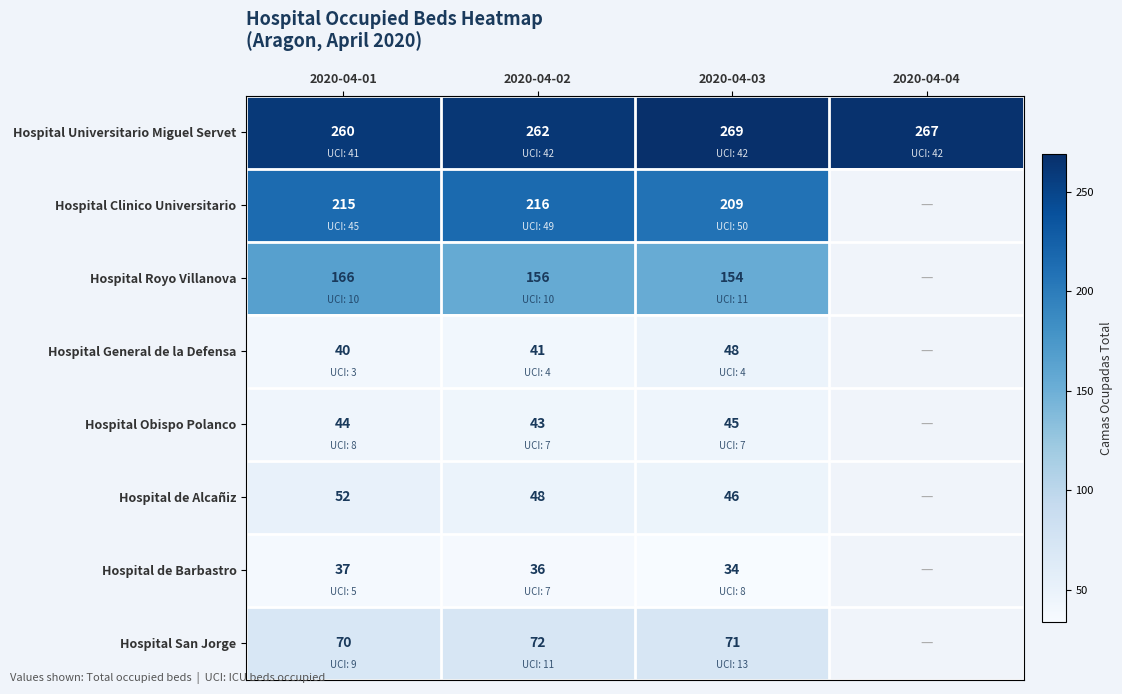

Between 2020-04-04 and 2020-04-03, which is larger?

2020-04-03